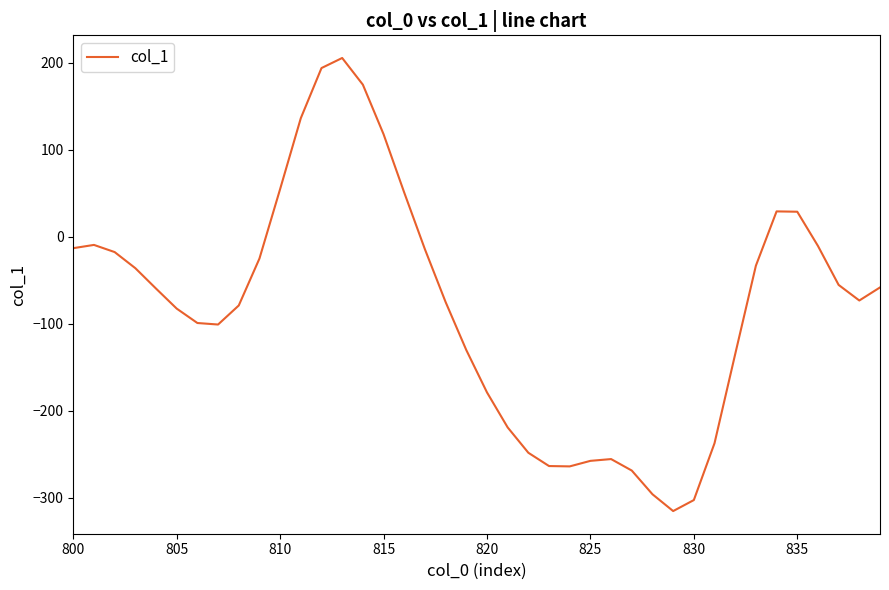

What is the difference between the maximum and minimum values?

520.5